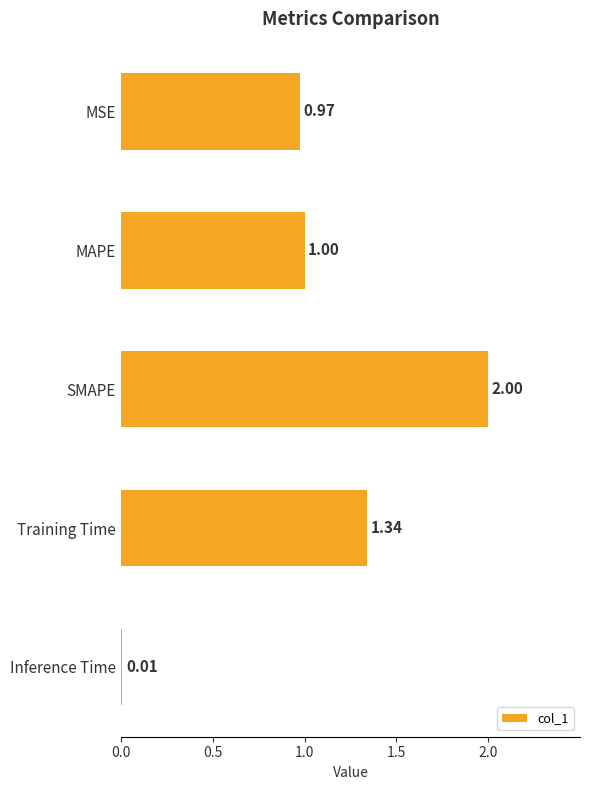

Which category has the highest value across all series?

SMAPE